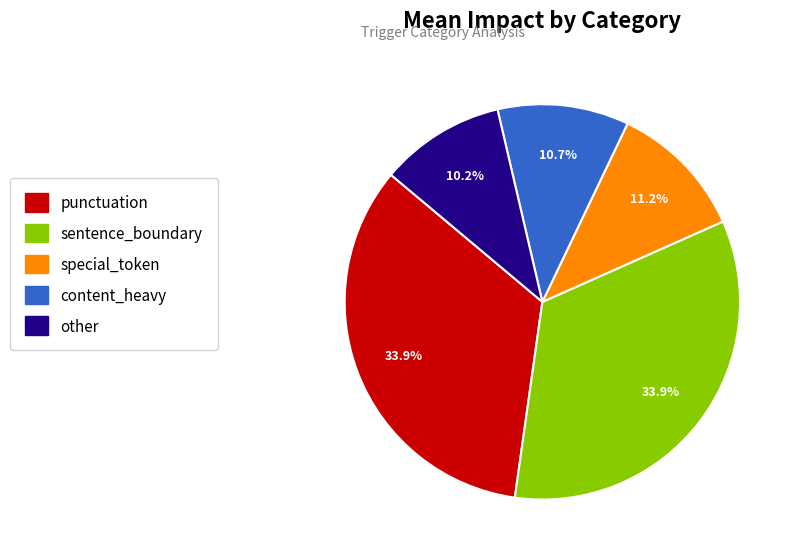

Is special_token the majority of the pie?

No